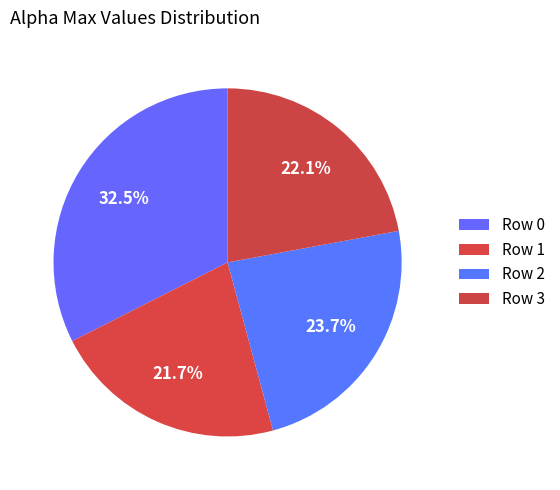

How many slices are in this pie chart?

4